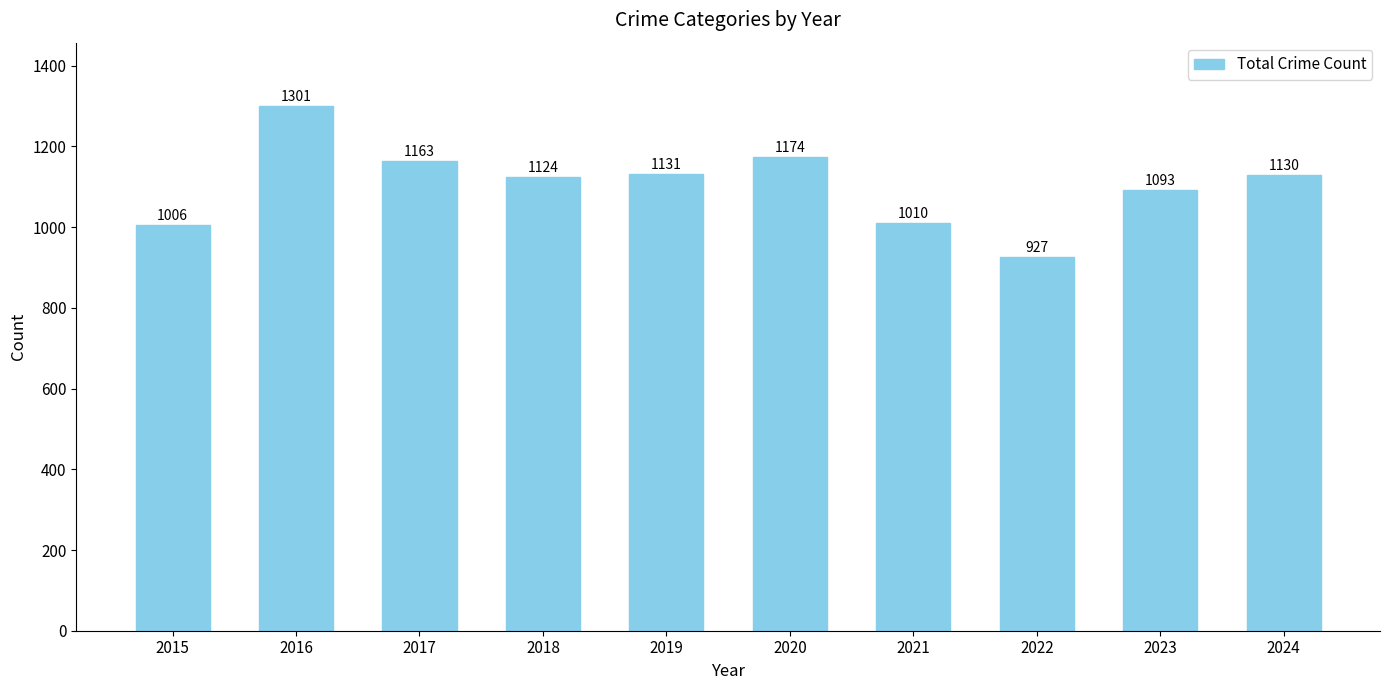

List the labels in order of value, largest first.

2016, 2020, 2017, 2019, 2024, 2018, 2023, 2021, 2015, 2022